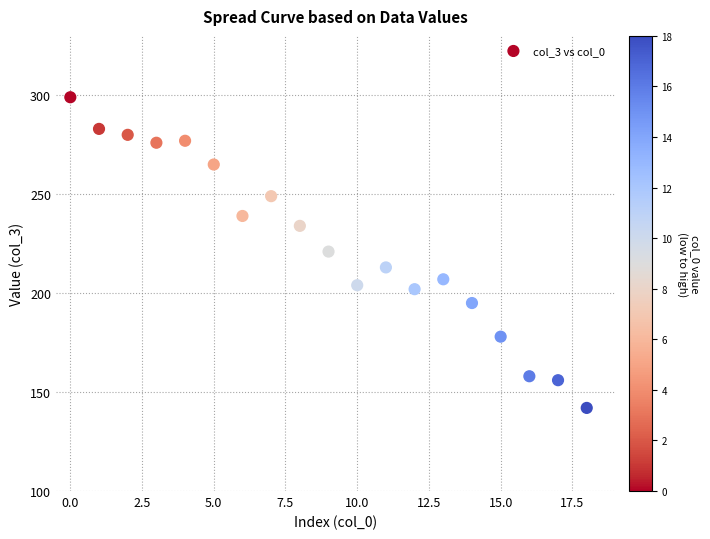

What is the range of Y values (max minus min)?

157